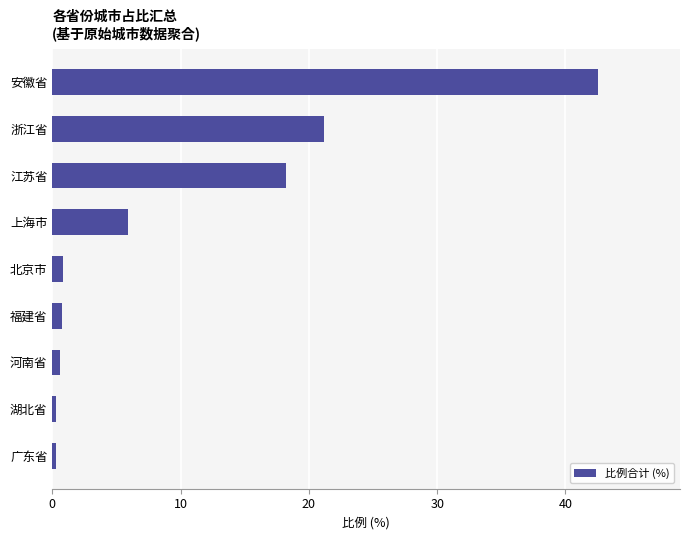

Which label corresponds to the largest value in the chart?

安徽省